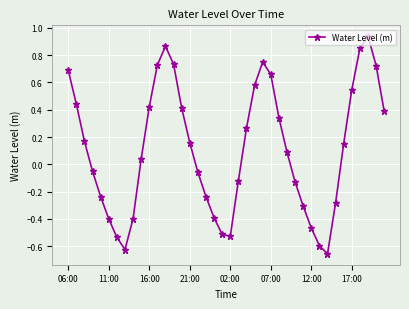

Count the number of values greater than 0.

22